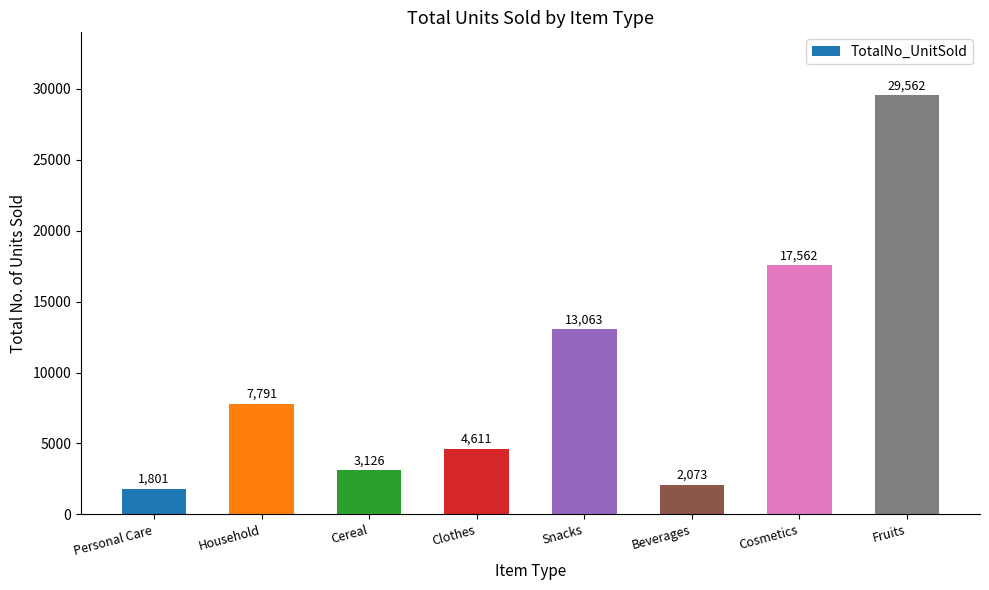

How many data points are less than 7791?

4